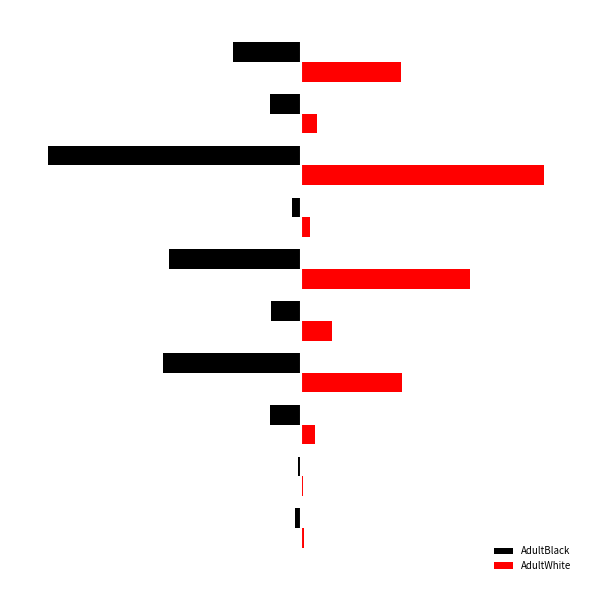

What is the difference between the second highest and minimum values in the AdultWhite series?

920